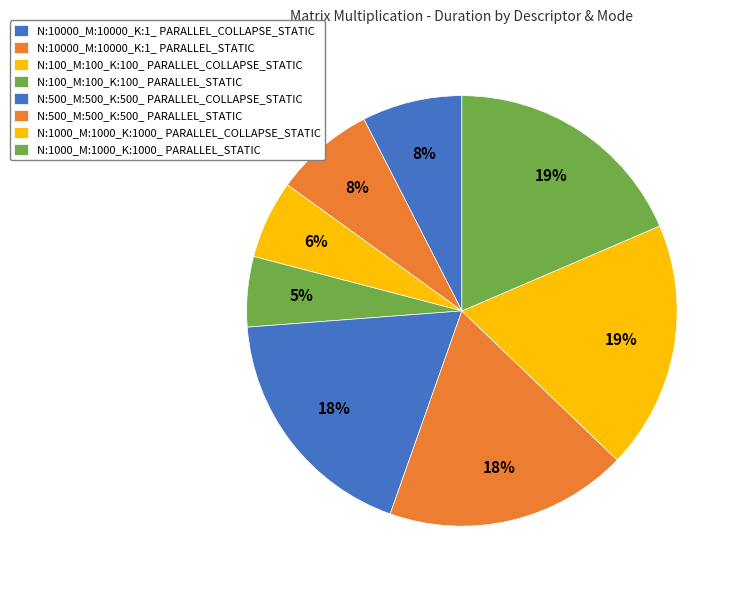

Count the number of slices in the pie.

8